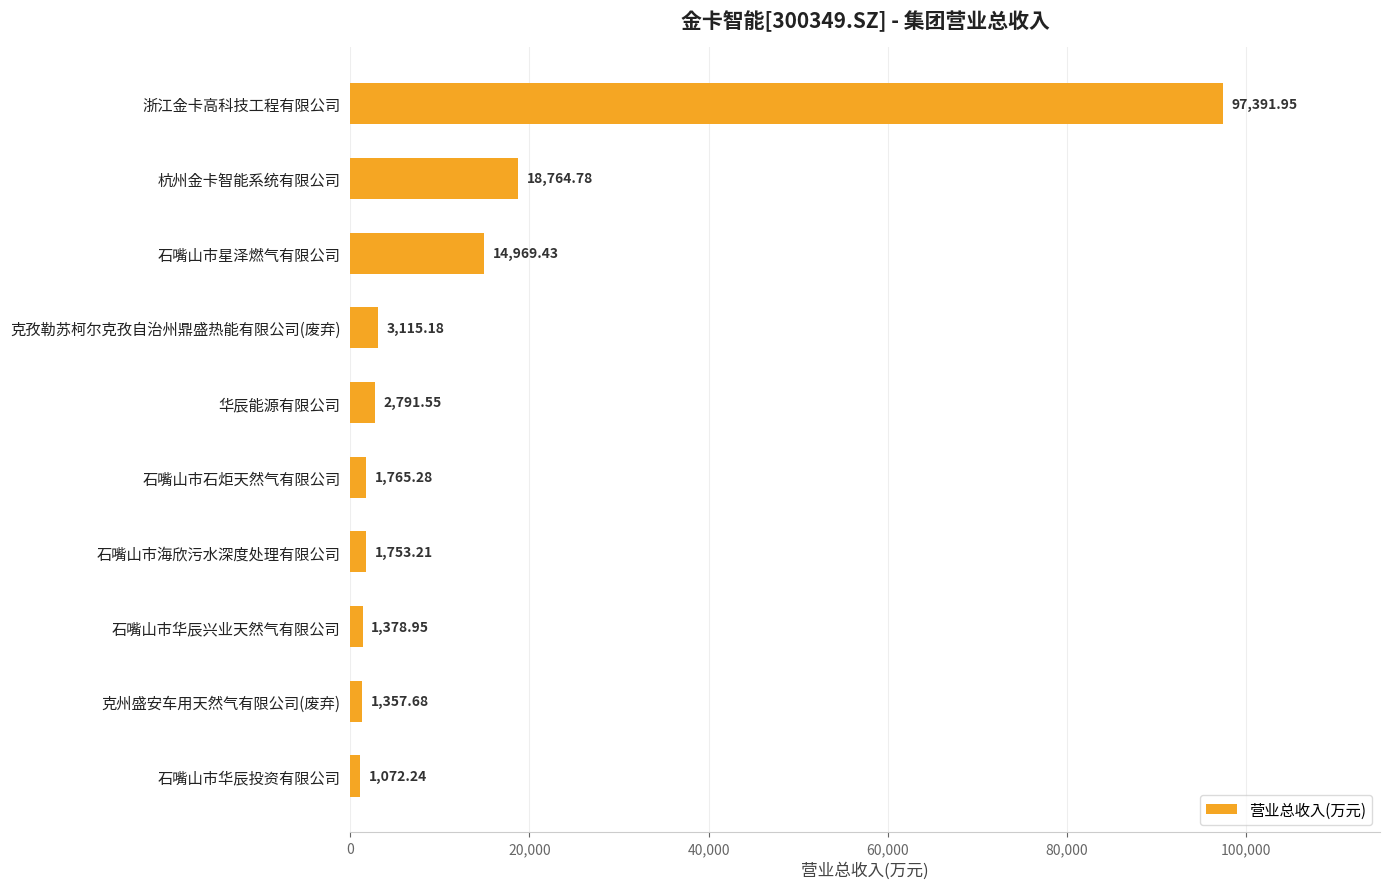

What is the difference between the maximum and minimum values?

96319.7